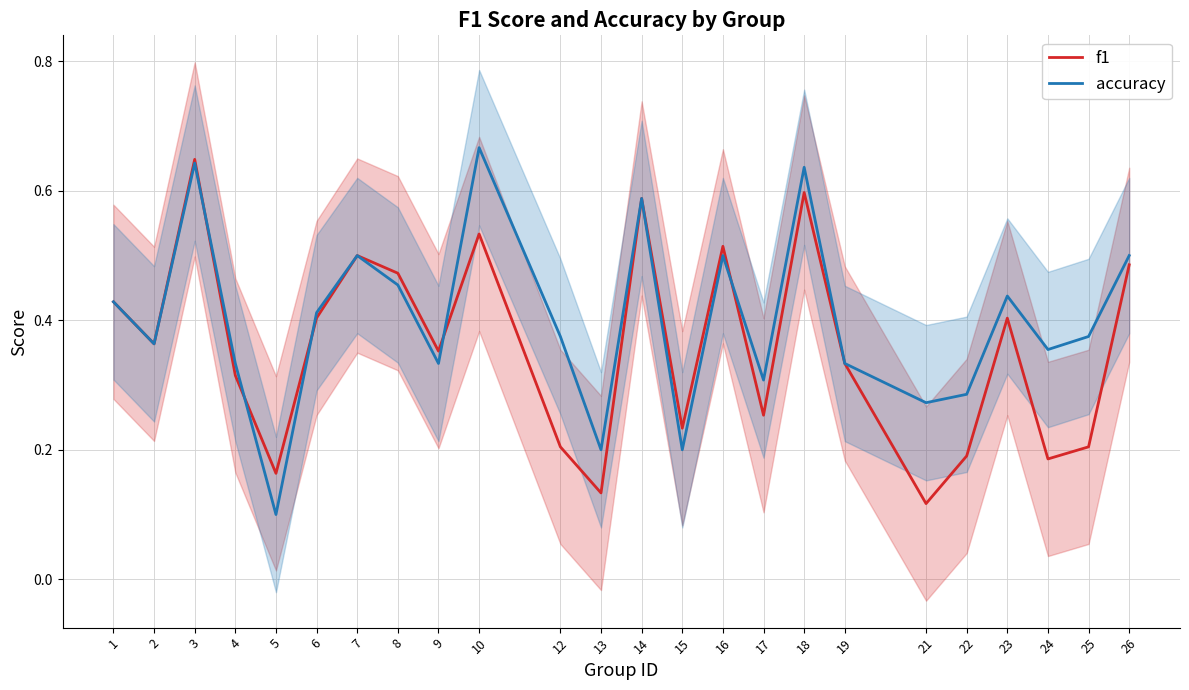

At which category is the sum across all series the highest?

3